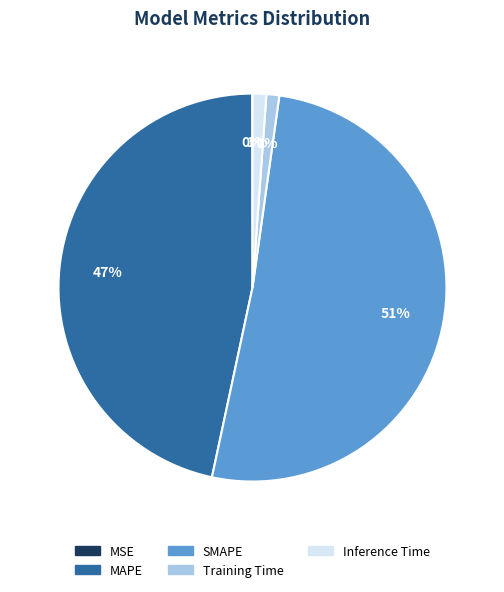

Do Training Time and Inference Time together represent more than half of the pie?

No